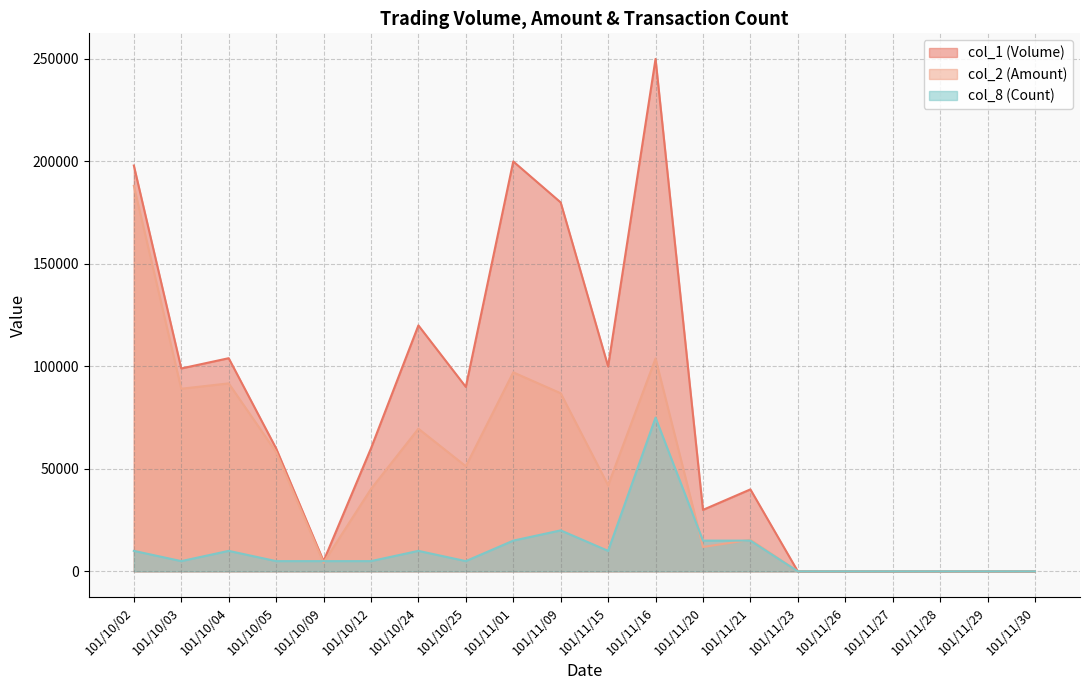

List the labels in order of col_2 (Amount) value, largest first.

101/10/02, 101/11/16, 101/11/01, 101/10/04, 101/10/03, 101/11/09, 101/10/24, 101/10/05, 101/10/25, 101/11/15, 101/10/12, 101/11/21, 101/11/20, 101/10/09, 101/11/23, 101/11/26, 101/11/27, 101/11/28, 101/11/29, 101/11/30